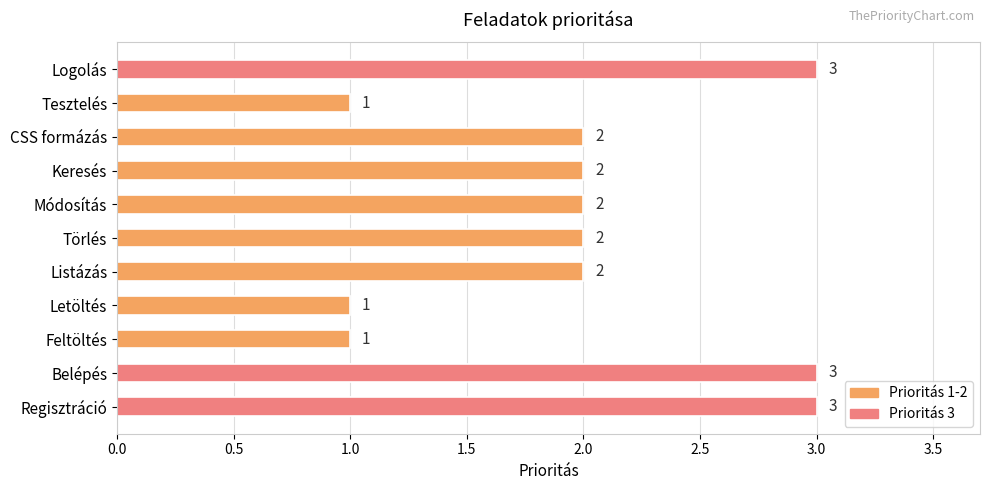

Reading top to bottom, what are all the values shown in this chart?

Logolás=3	Tesztelés=1	CSS formázás=2	Keresés=2	Módosítás=2	Törlés=2	Listázás=2	Letöltés=1	Feltöltés=1	Belépés=3	Regisztráció=3